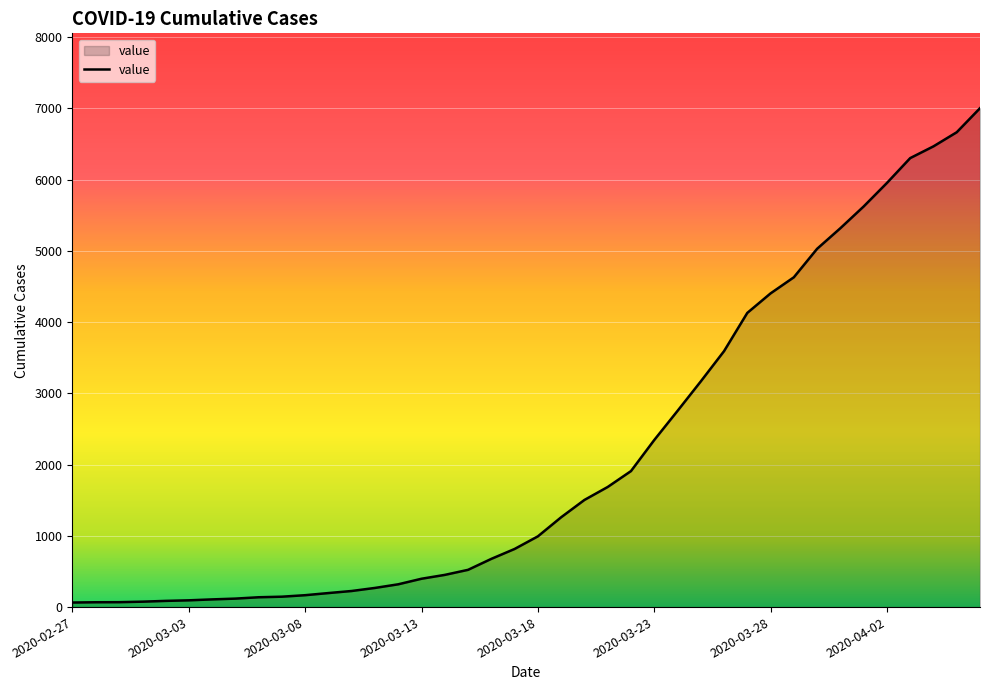

What is the maximum value shown in the chart?

7004